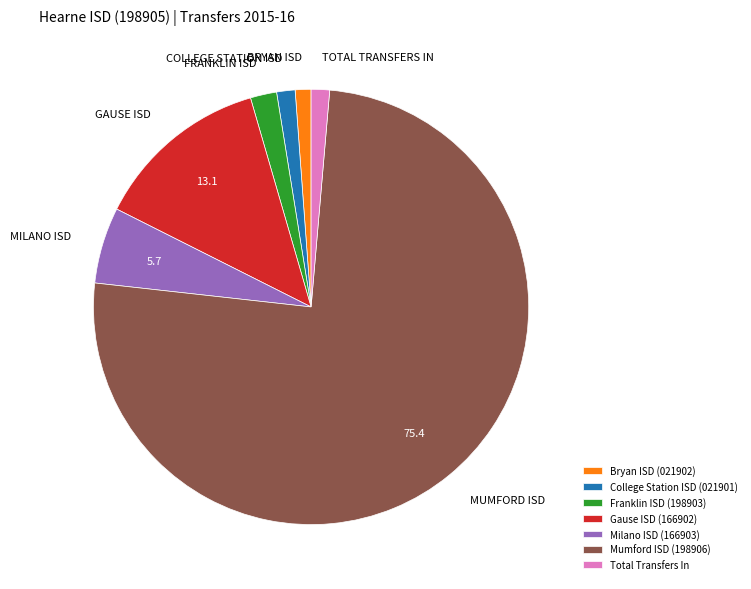

Count the number of slices in the pie.

7